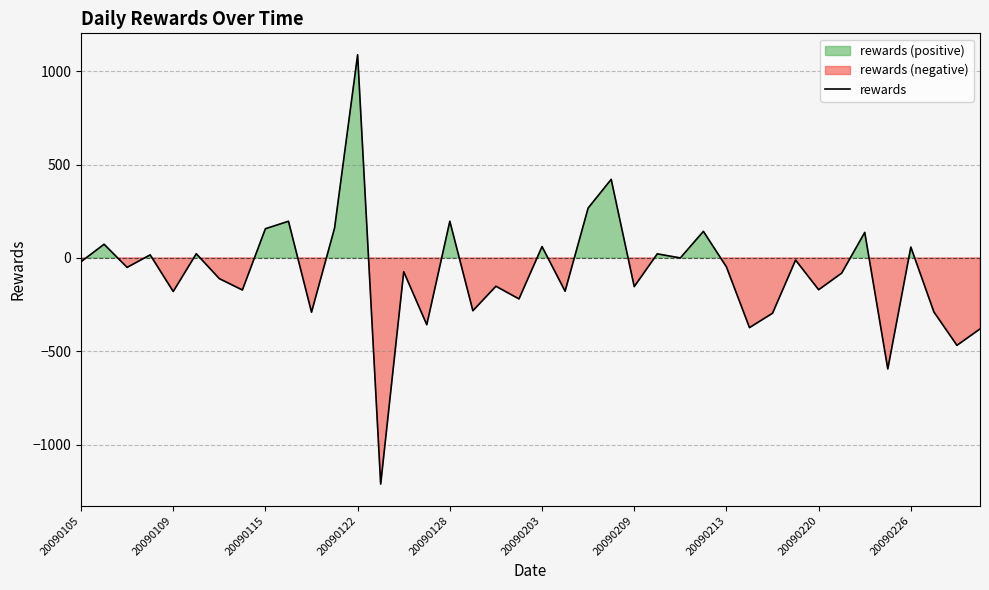

How many negative values are there?

25